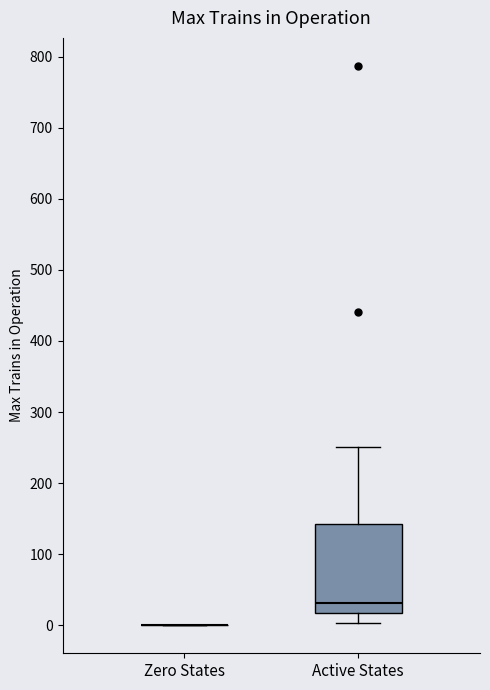

Reading left to right, read every box against the y-axis: the position of its median line, the range the box covers, and the ends of its whiskers. The values are not printed on the chart, so give them approximately, as read against the axis.

Zero States: box collapsed to a line at 0, whiskers 0 to 0
Active States: median 30, box 20 to 140, whiskers 0 to 250